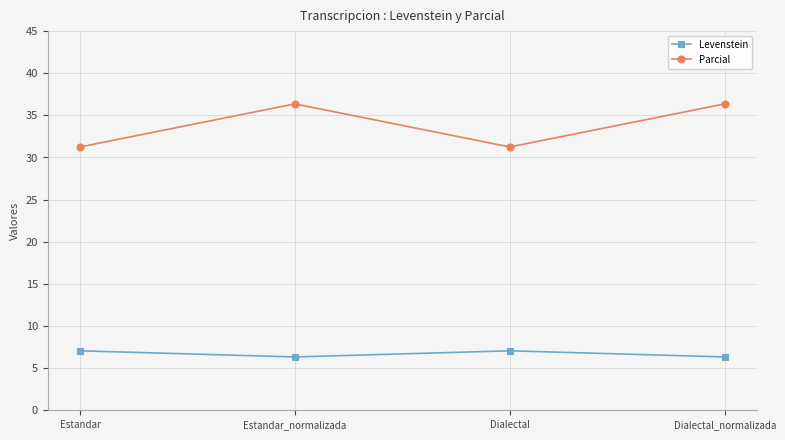

True or false: Parcial and Levenstein intersect in this chart.

False